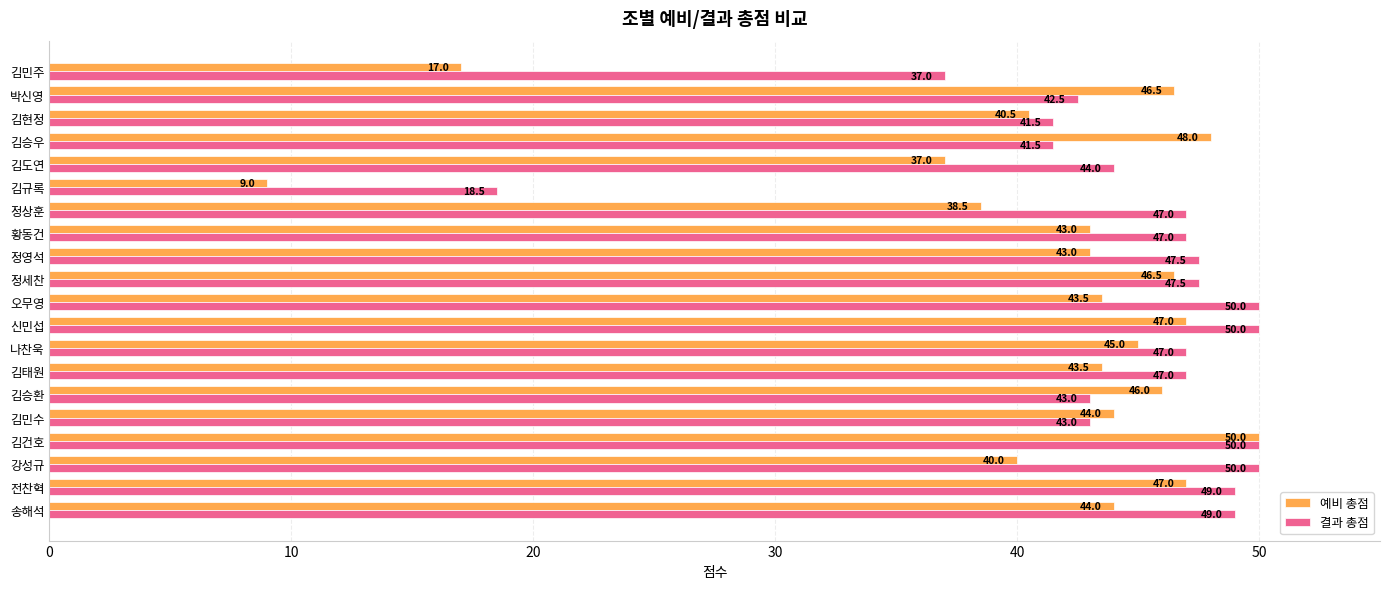

The value of 결과 총점 at 김건호 is 19.2. True or false?

False